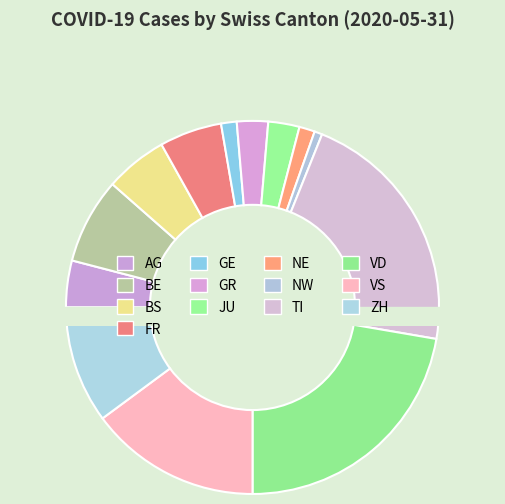

What percentage is NOT represented by BS?

94.6%